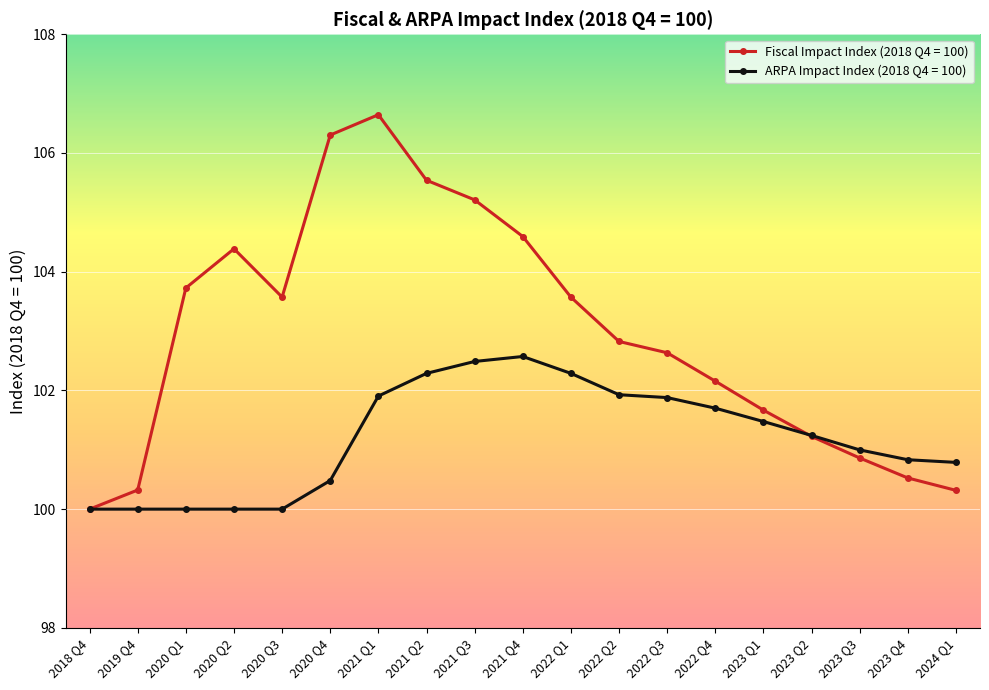

What is the minimum value shown in the chart?

100.0